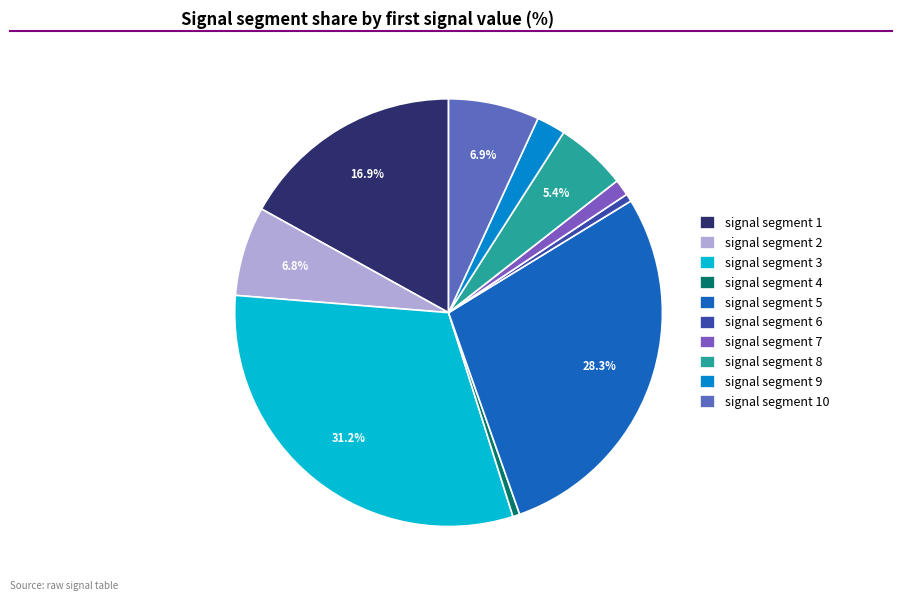

Does signal segment 1 represent more than half of the total?

No